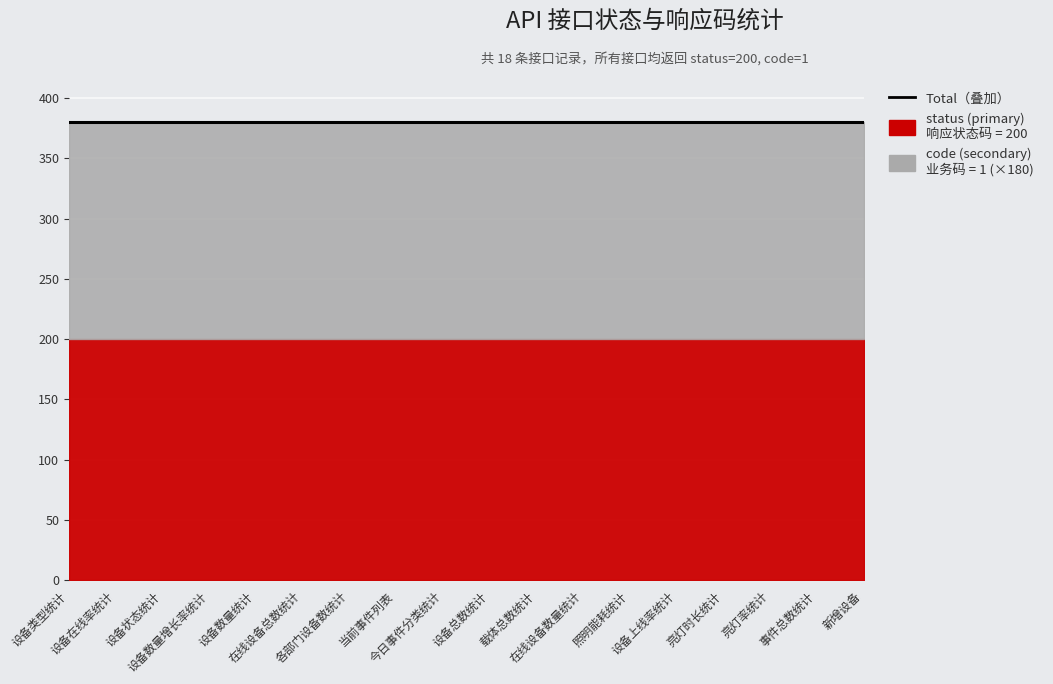

What is the label of the 14th point from the right?

设备数量统计